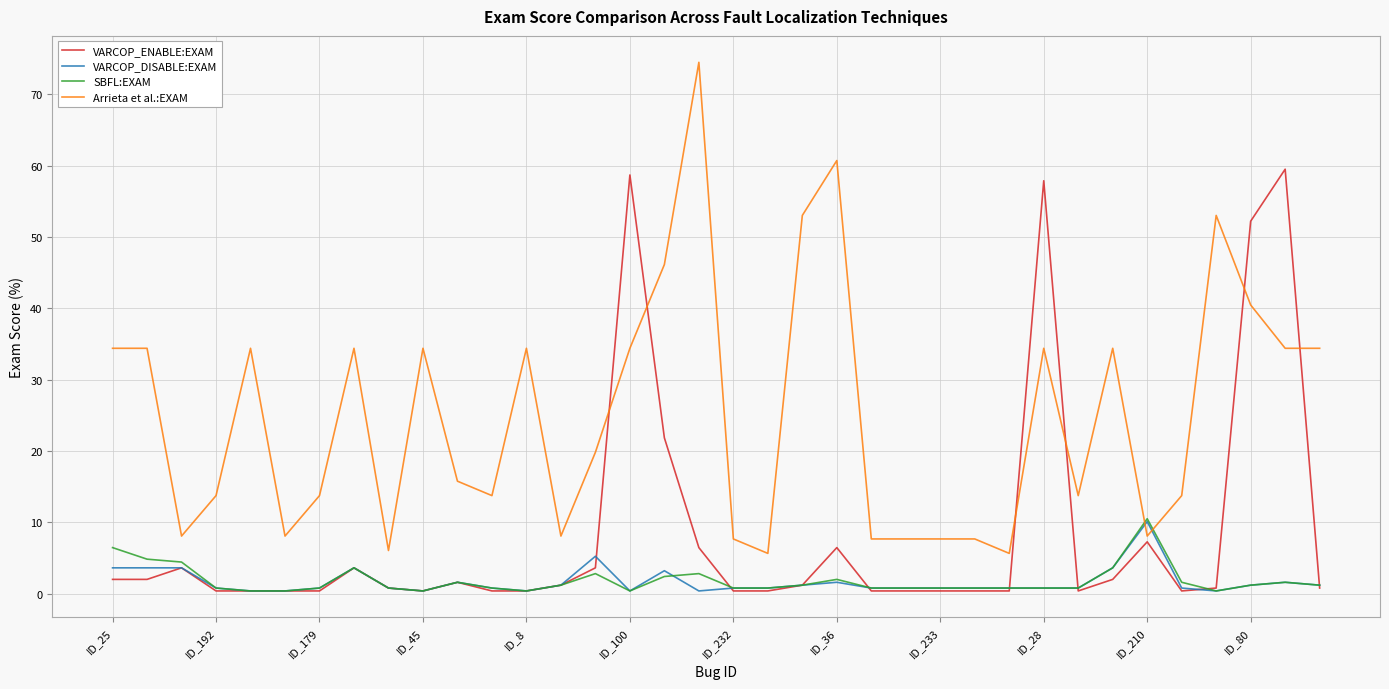

What is the maximum value shown in the chart?

74.5